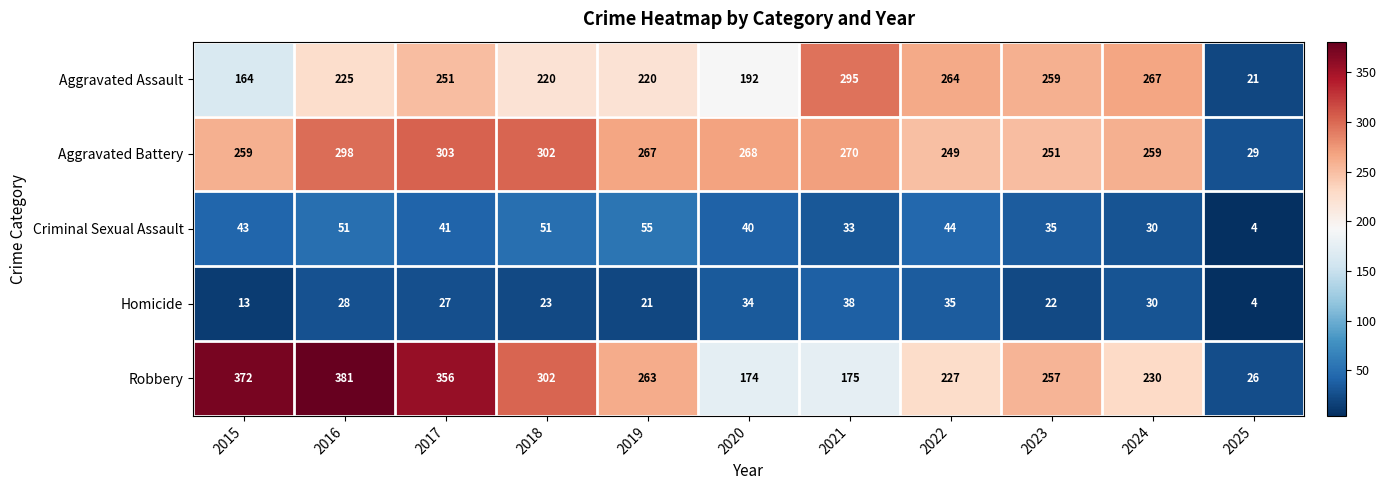

What is the spread (max minus min) of values at 2018?

279